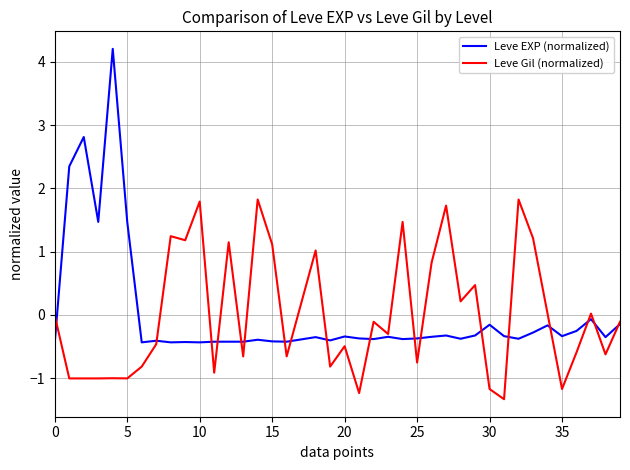

Rank the series by their maximum value, from lowest to highest.

Leve Gil (normalized), Leve EXP (normalized)